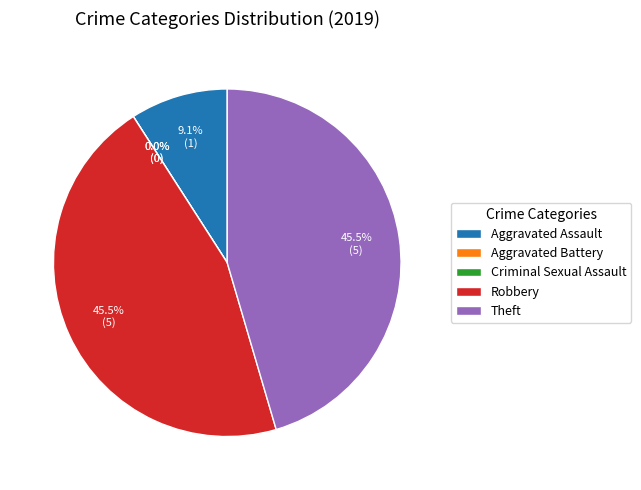

Which slice is the smallest?

Aggravated Battery